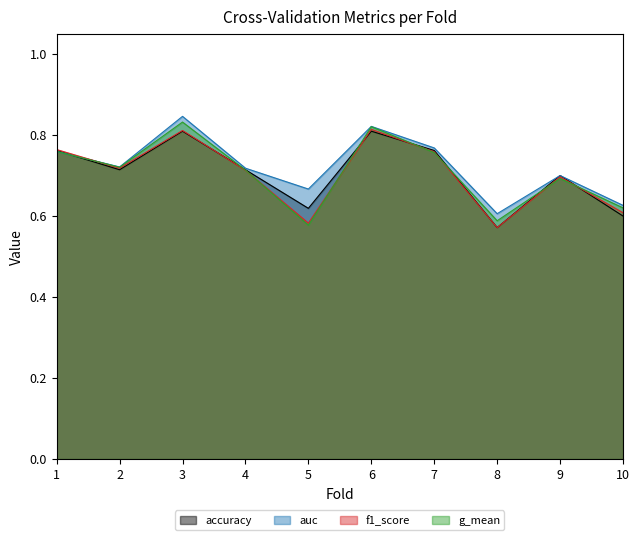

Between 5 and 6, which series saw the biggest shift?

g_mean